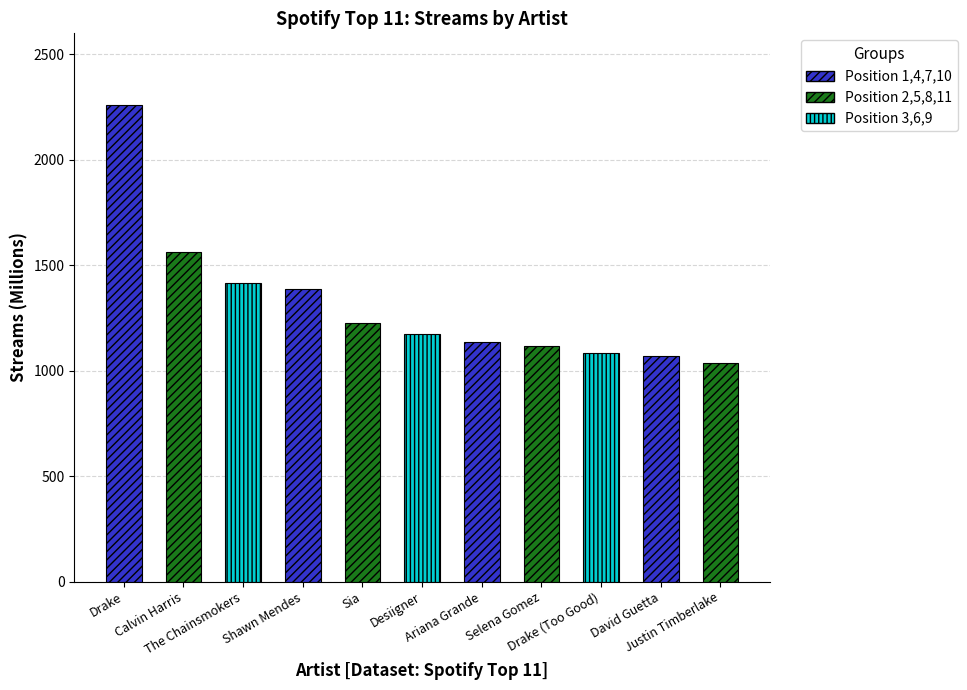

What is the label of the 3rd bar from the left?

The Chainsmokers